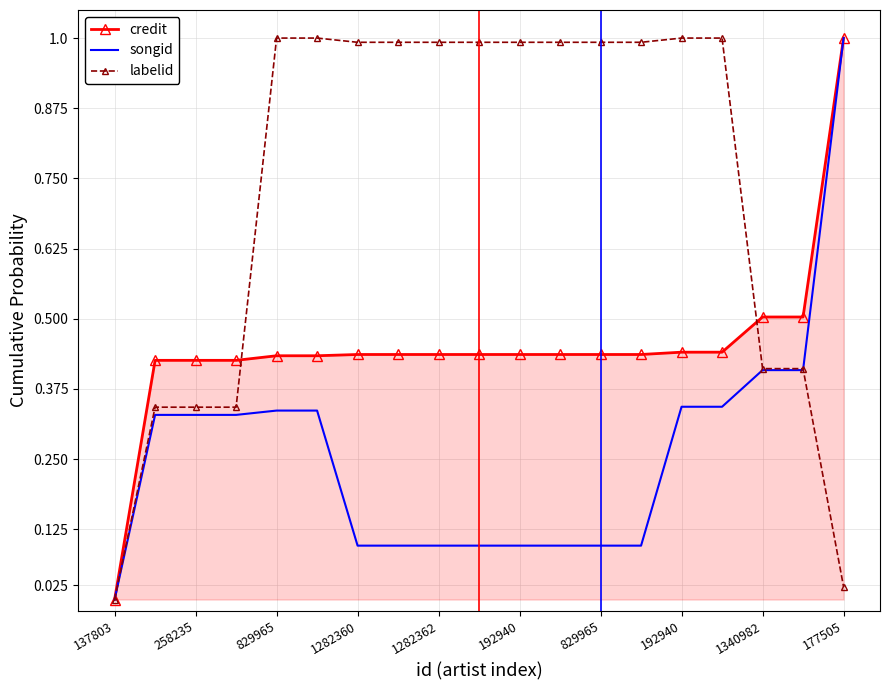

What is the maximum value shown in the chart?

1.0